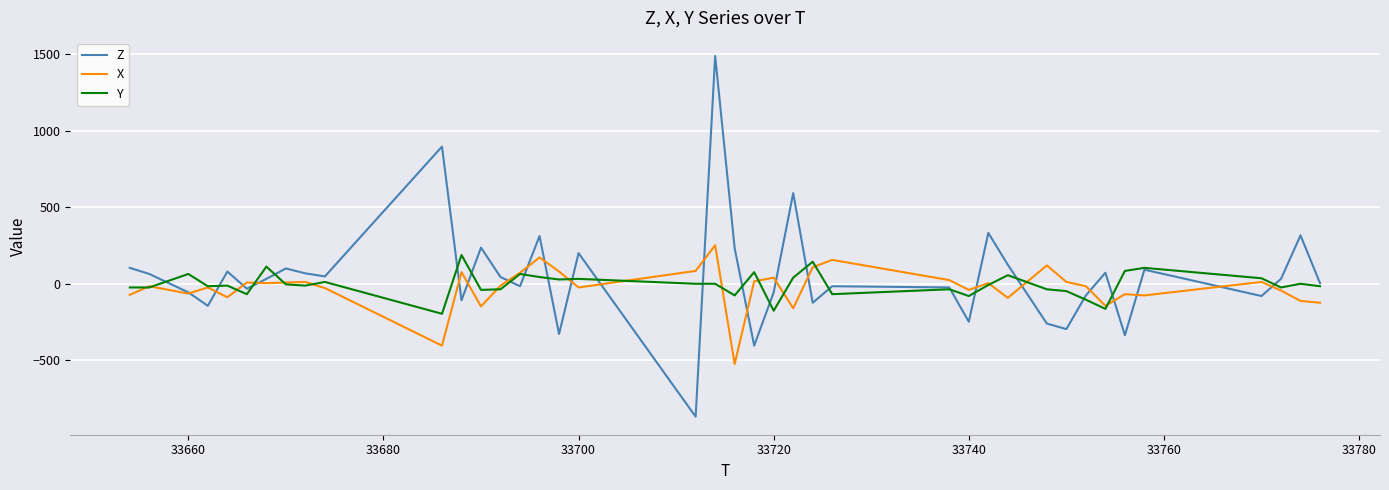

What is the sum of all X values?

-1020